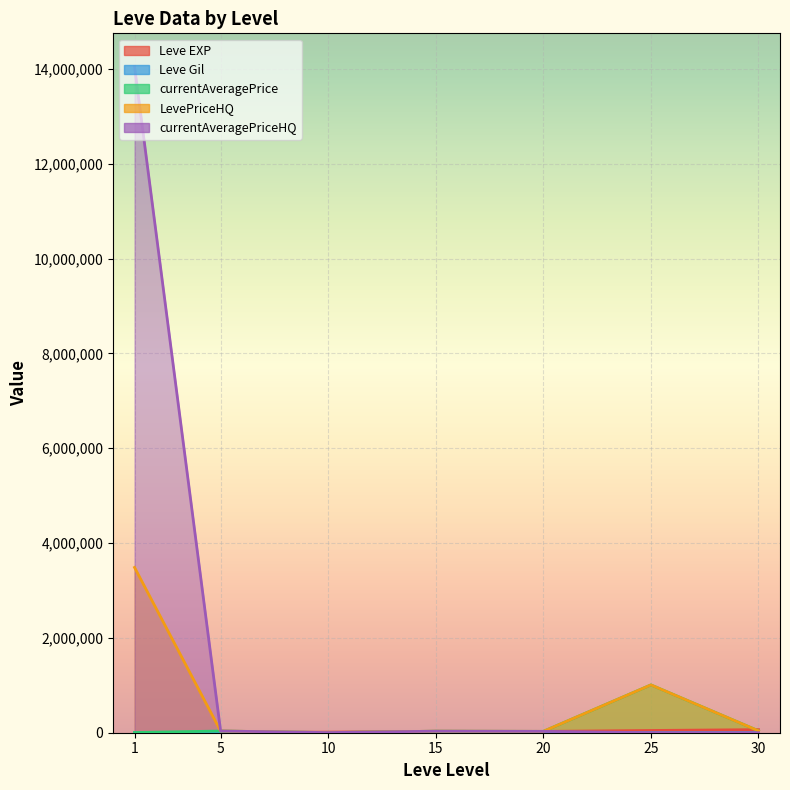

Rank the categories by currentAveragePriceHQ value from lowest to highest.

25, 30, 10, 20, 15, 5, 1